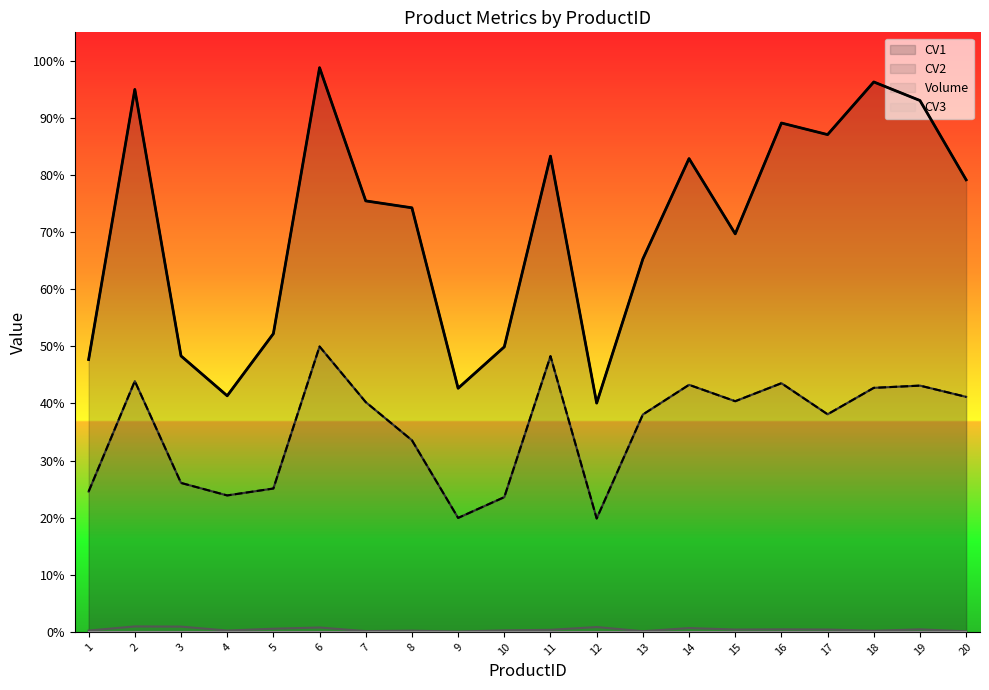

The value of CV1 at 10 is 73.1. True or false?

False